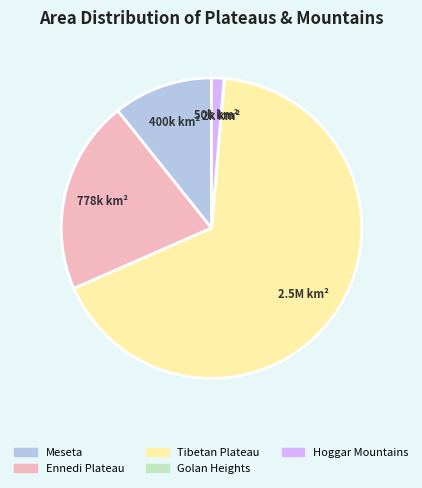

Is there any slice that represents more than half of the pie?

Yes